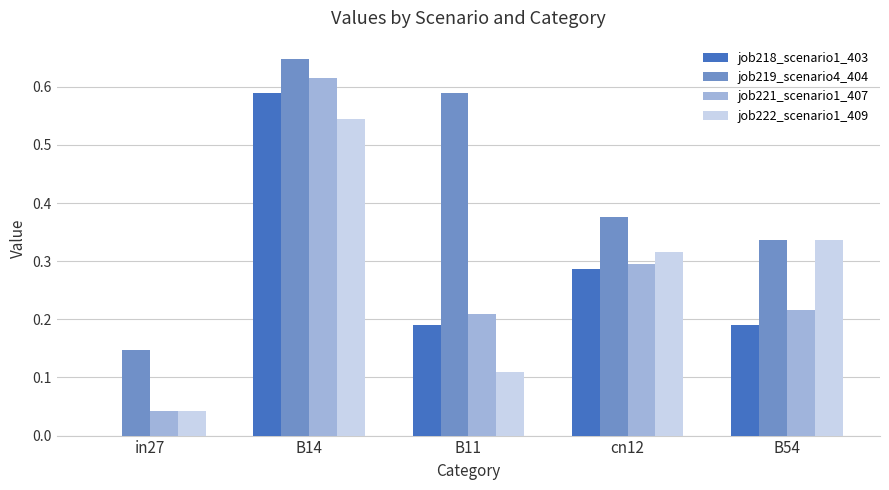

Between B14 and cn12, which series saw the biggest shift?

job221_scenario1_407